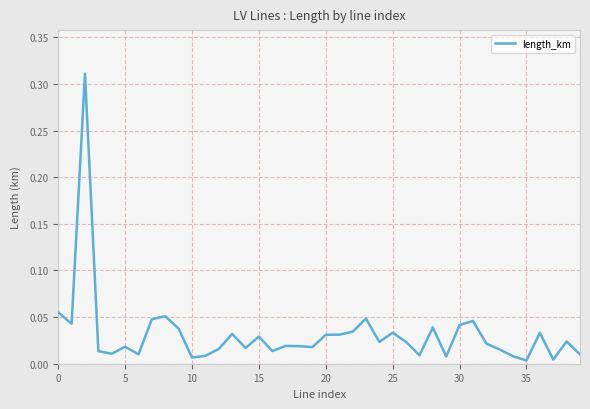

What is the maximum value shown in the chart?

0.3